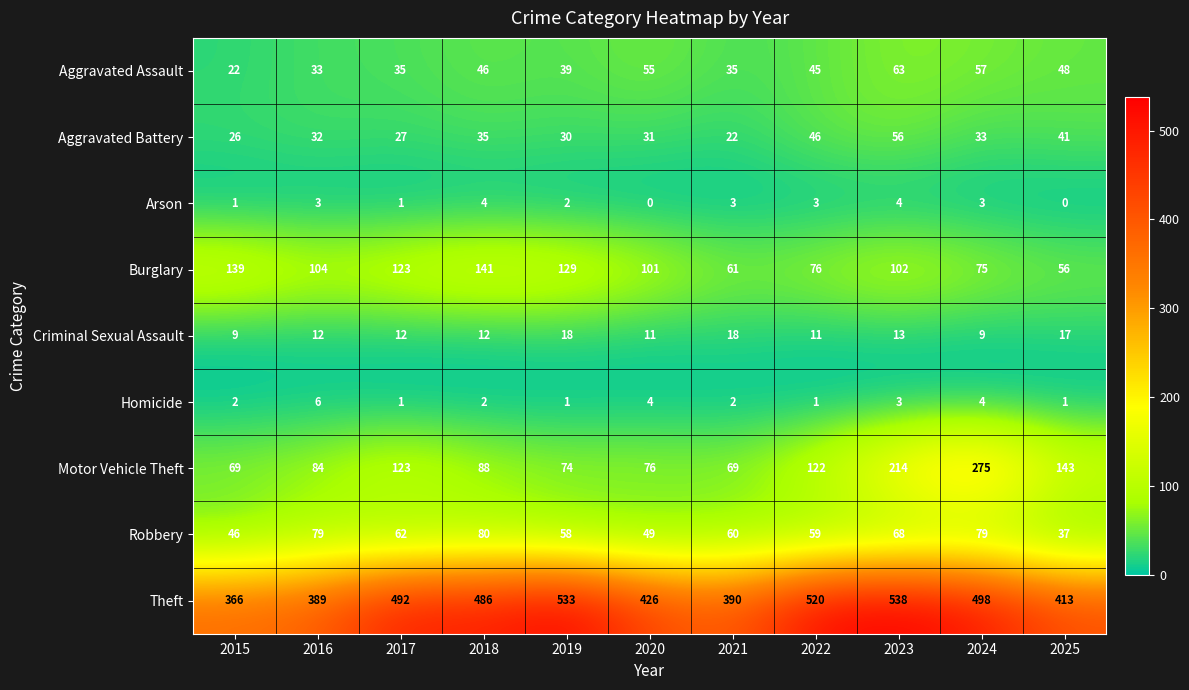

Which series changed the most between 2016 and 2017?

Theft